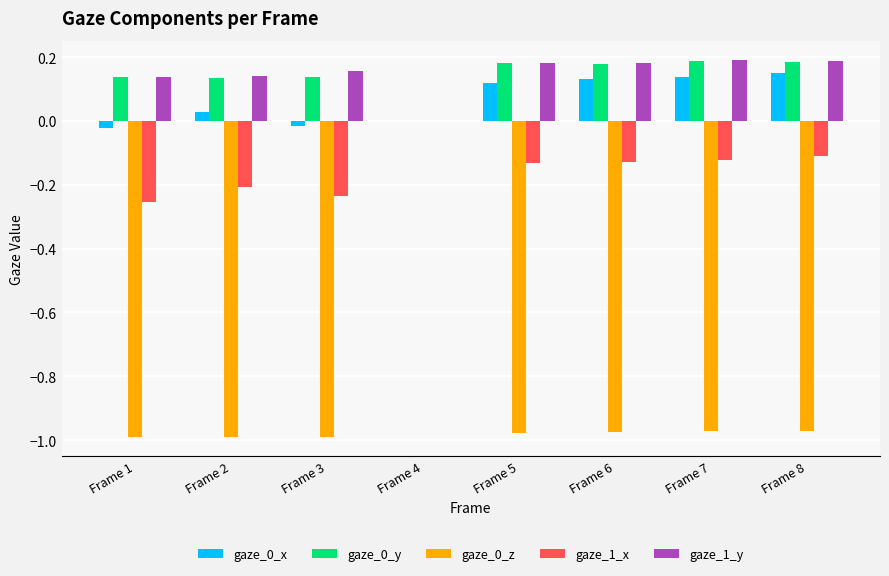

True or false: gaze_1_y has a value of 0.2 at Frame 2.

False